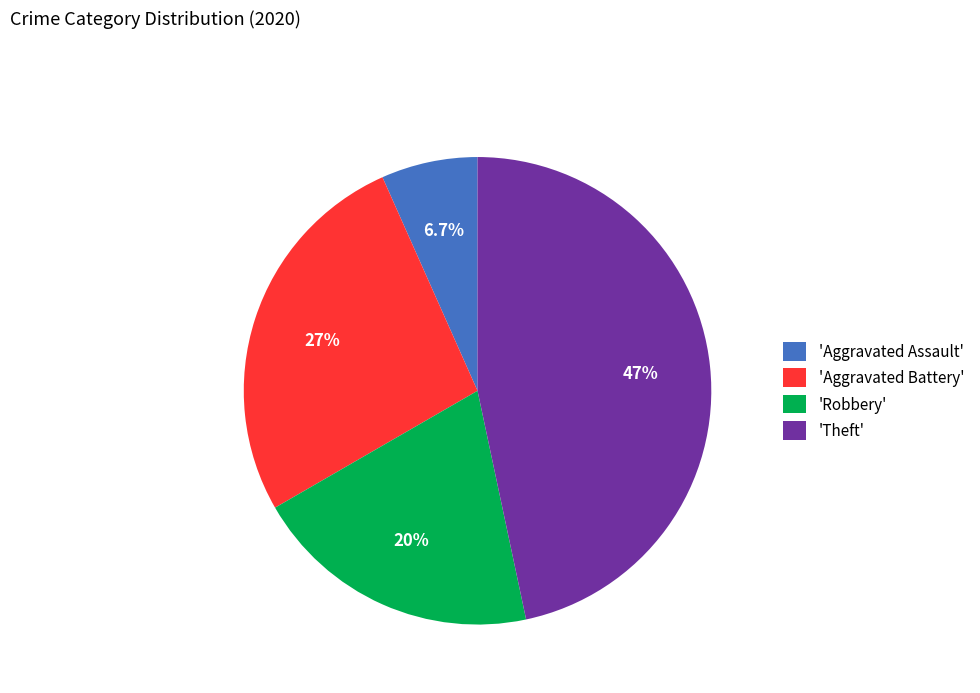

What is the largest slice in the pie chart?

'Theft'